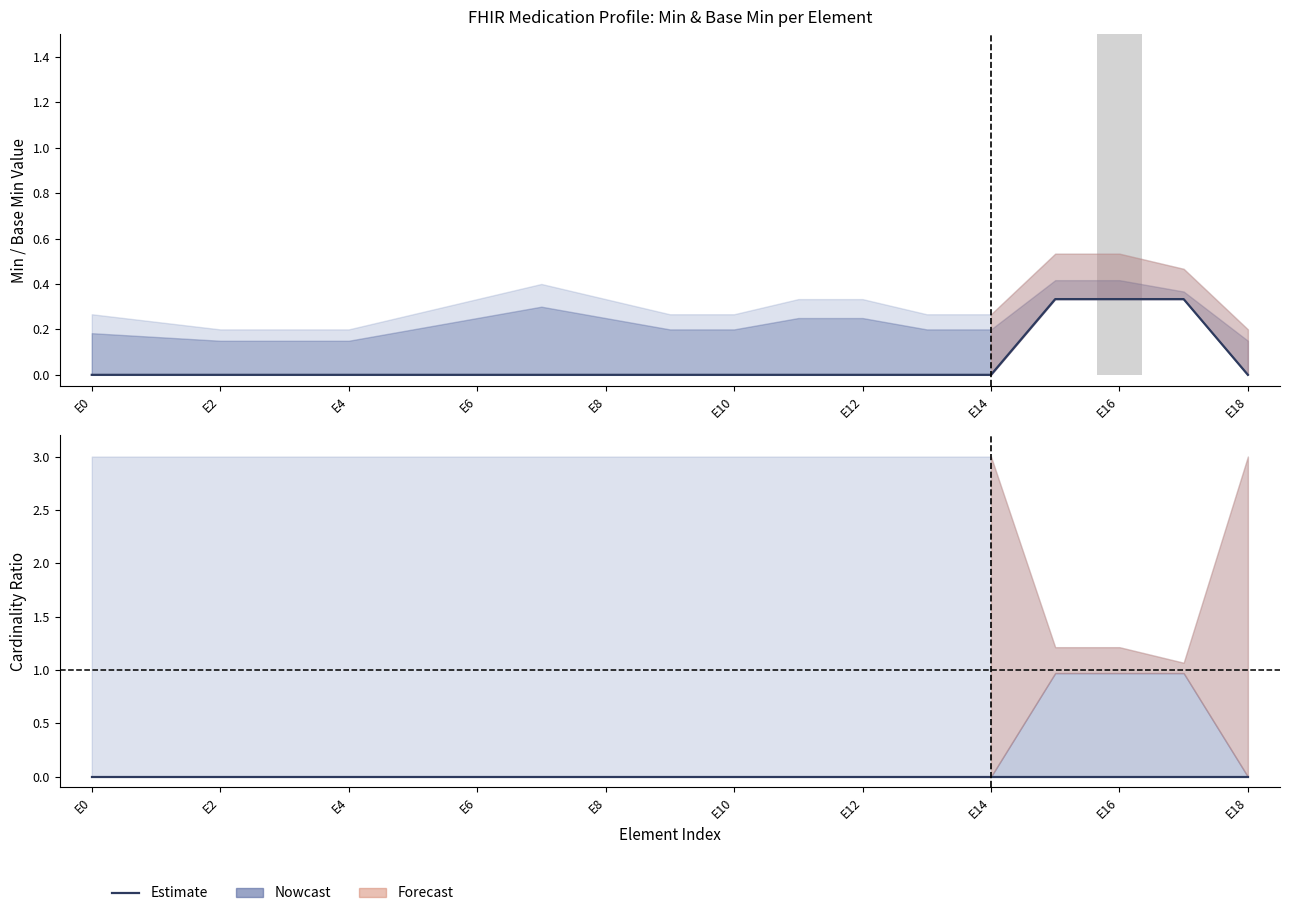

Reading left to right, transcribe all the data shown in this chart.

Min: 0.0	0.0	0.0	0.0	0.0	0.0	0.0	0.0	0.0	0.0	0.0	0.0	0.0	0.0	0.0	0.3	0.3	0.3	0.0
Base Min: 0.0	0.0	0.0	0.0	0.0	0.0	0.0	0.0	0.0	0.0	0.0	0.0	0.0	0.0	0.0	0.0	0.0	0.0	0.0